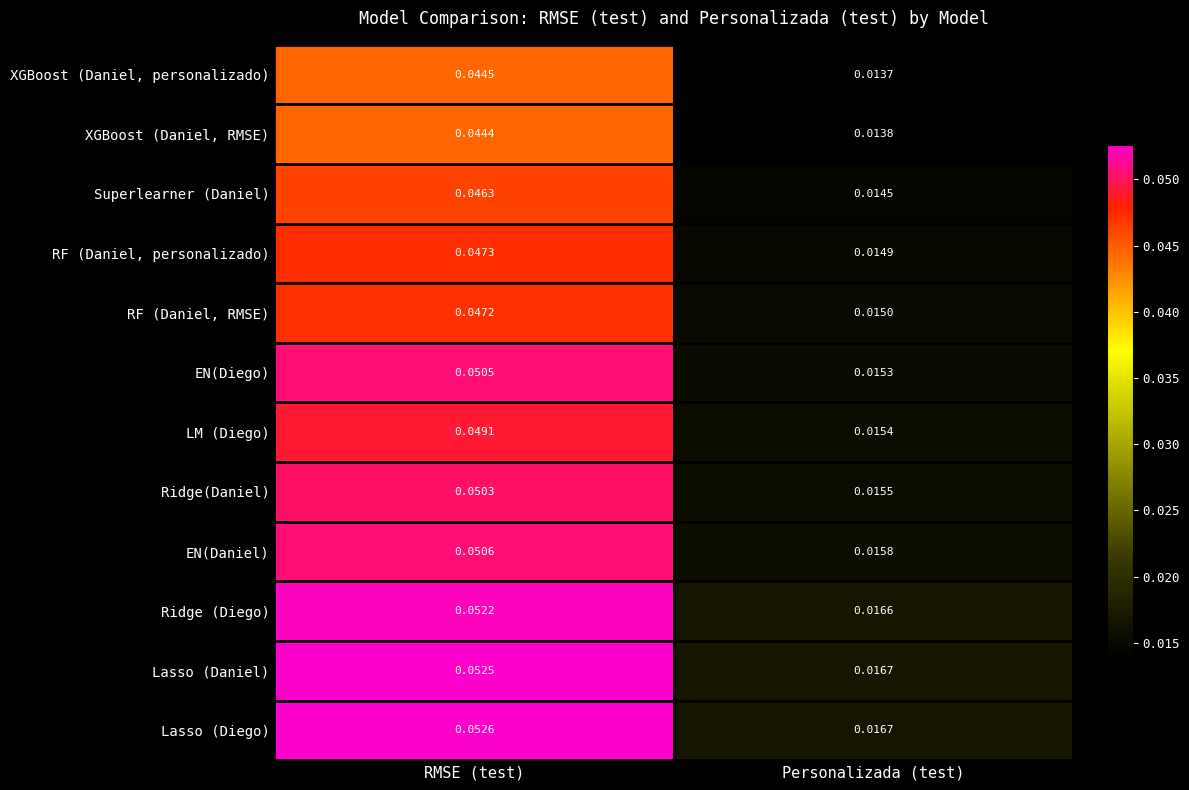

Count the number of categories in the chart.

2